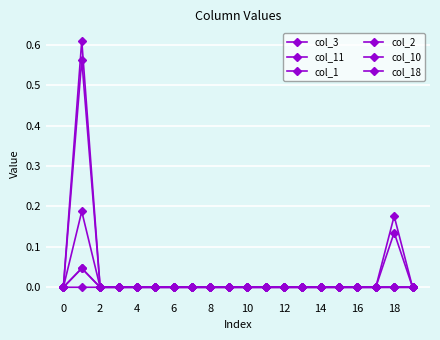

Reading left to right, extract all data points from this chart.

col_3: 0.0	0.2	0.0	0.0	0.0	0.0	0.0	0.0	0.0	0.0	0.0	0.0	0.0	0.0	0.0	0.0	0.0	0.0	0.0	0.0
col_11: 0.0	0.0	0.0	0.0	0.0	0.0	0.0	0.0	0.0	0.0	0.0	0.0	0.0	0.0	0.0	0.0	0.0	0.0	0.1	0.0
col_1: 0.0	0.6	0.0	0.0	0.0	0.0	0.0	0.0	0.0	0.0	0.0	0.0	0.0	0.0	0.0	0.0	0.0	0.0	0.0	0.0
col_2: 0.0	0.6	0.0	0.0	0.0	0.0	0.0	0.0	0.0	0.0	0.0	0.0	0.0	0.0	0.0	0.0	0.0	0.0	0.0	0.0
col_10: 0.0	0.0	0.0	0.0	0.0	0.0	0.0	0.0	0.0	0.0	0.0	0.0	0.0	0.0	0.0	0.0	0.0	0.0	0.0	0.0
col_18: 0.0	0.0	0.0	0.0	0.0	0.0	0.0	0.0	0.0	0.0	0.0	0.0	0.0	0.0	0.0	0.0	0.0	0.0	0.2	0.0